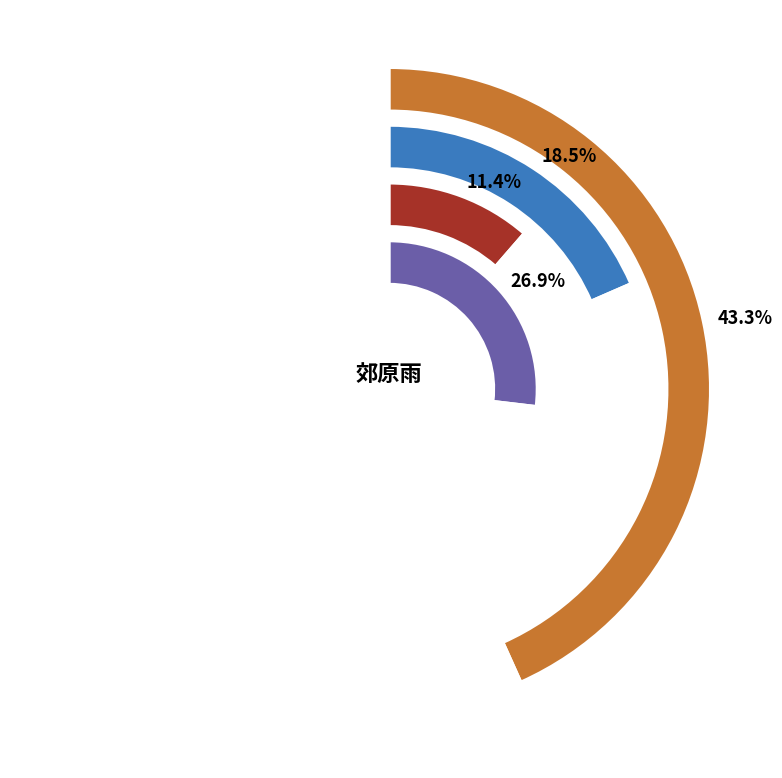

The 出城·郊原雨过草萋萋 slice represents 31% of the pie. True or false?

False